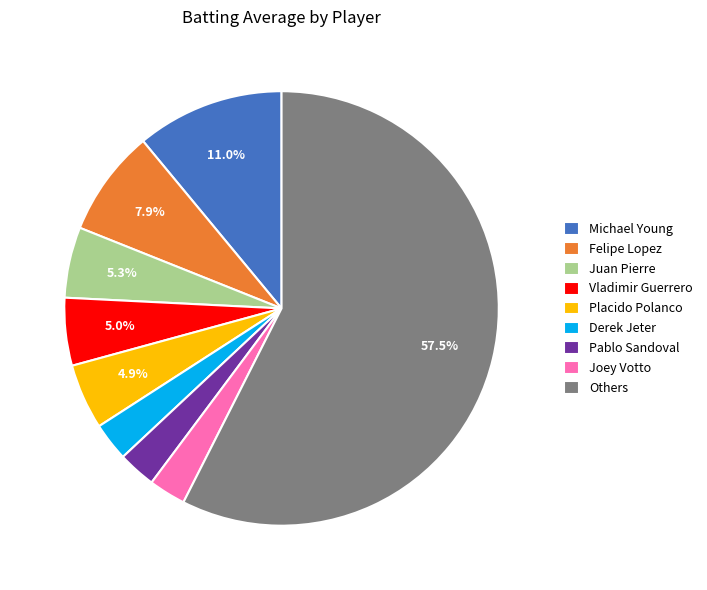

Does any single category account for the majority?

Yes